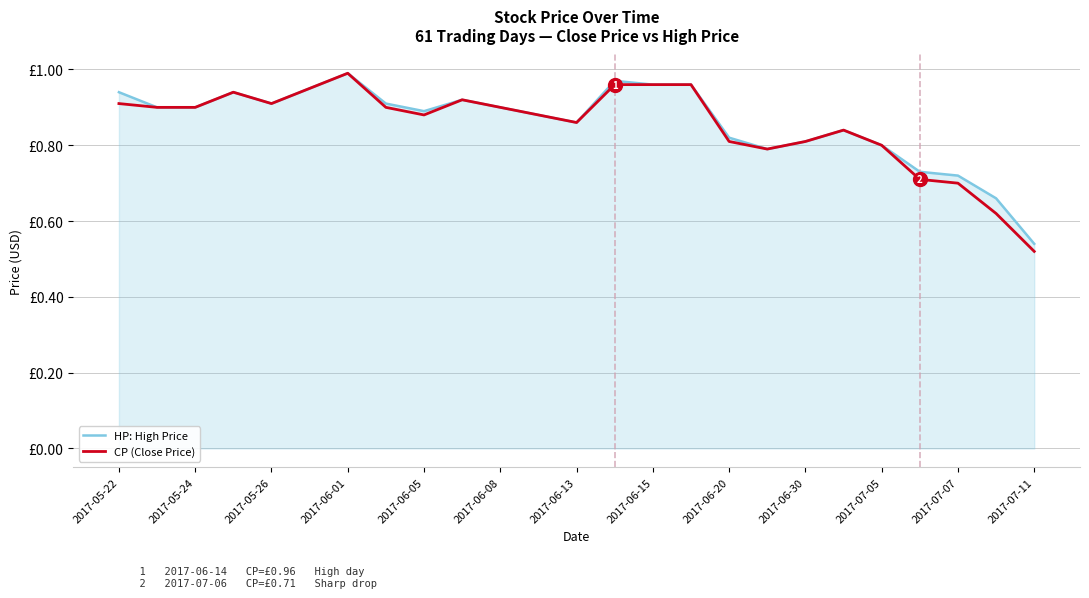

At which category is the sum across all series the highest?

2017-06-01